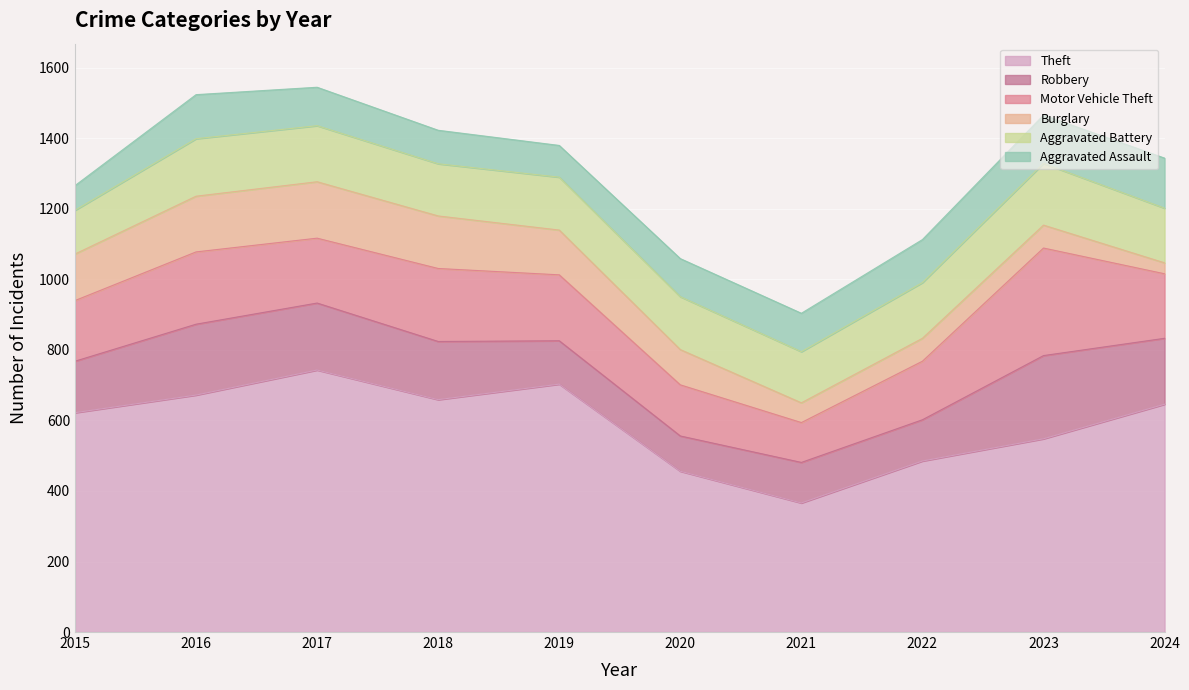

Reading right to left, what are all the values shown in this chart?

Theft: 2024=646	2023=548	2022=485	2021=366	2020=456	2019=703	2018=659	2017=743	2016=672	2015=622
Robbery: 2024=187	2023=236	2022=117	2021=115	2020=100	2019=123	2018=165	2017=190	2016=201	2015=146
Motor Vehicle Theft: 2024=183	2023=305	2022=166	2021=113	2020=145	2019=187	2018=207	2017=184	2016=205	2015=172
Burglary: 2024=31	2023=65	2022=65	2021=56	2020=100	2019=127	2018=149	2017=160	2016=158	2015=132
Aggravated Battery: 2024=155	2023=175	2022=158	2021=145	2020=150	2019=150	2018=148	2017=159	2016=163	2015=124
Aggravated Assault: 2024=142	2023=137	2022=122	2021=109	2020=108	2019=90	2018=95	2017=109	2016=125	2015=70